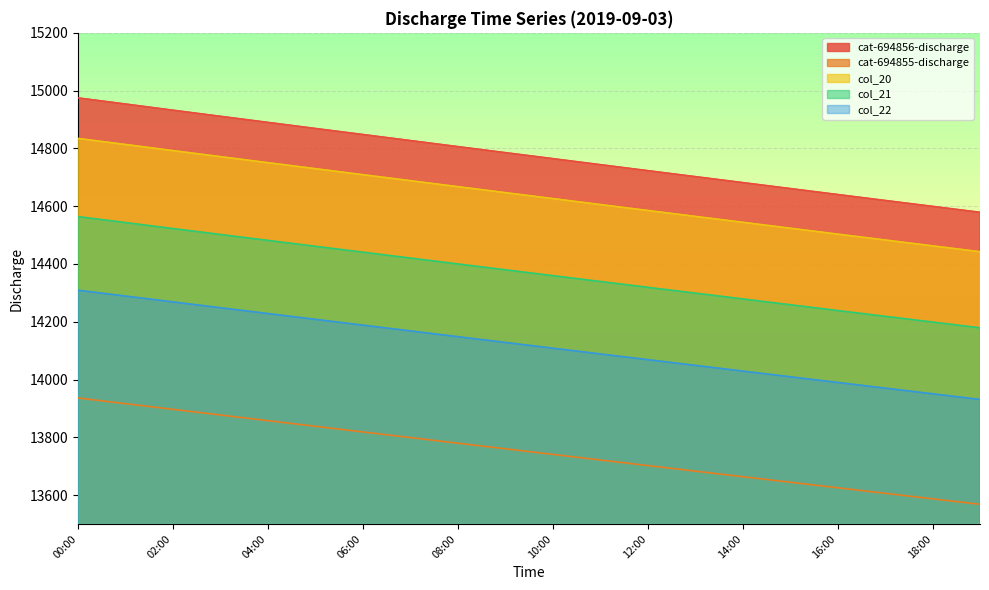

Is it true that col_20 equals 14688.3 at 07:00?

True